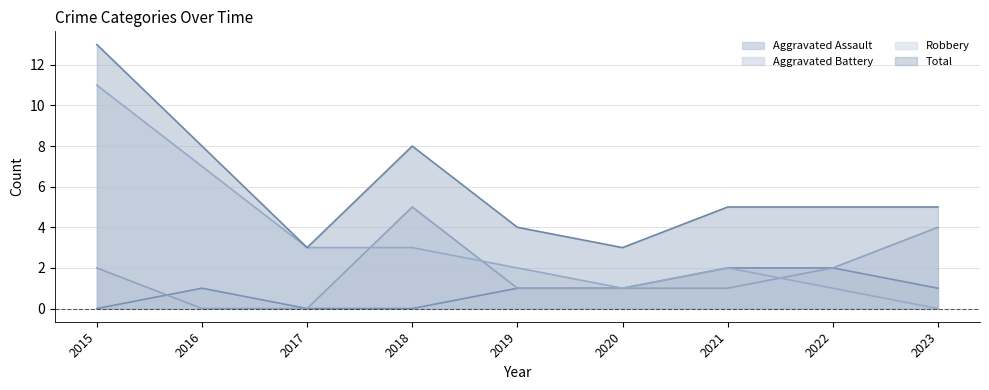

How many data points in Robbery are less than 2?

3